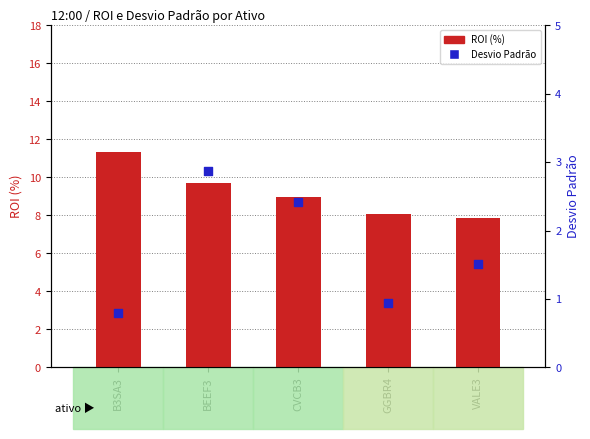

Which series reaches the minimum Y coordinate?

Desvio Padrão